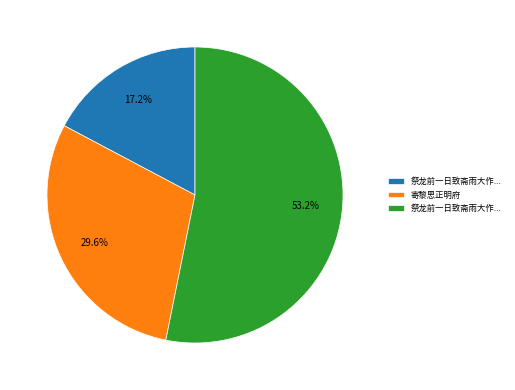

Is there any slice that represents more than half of the pie?

Yes